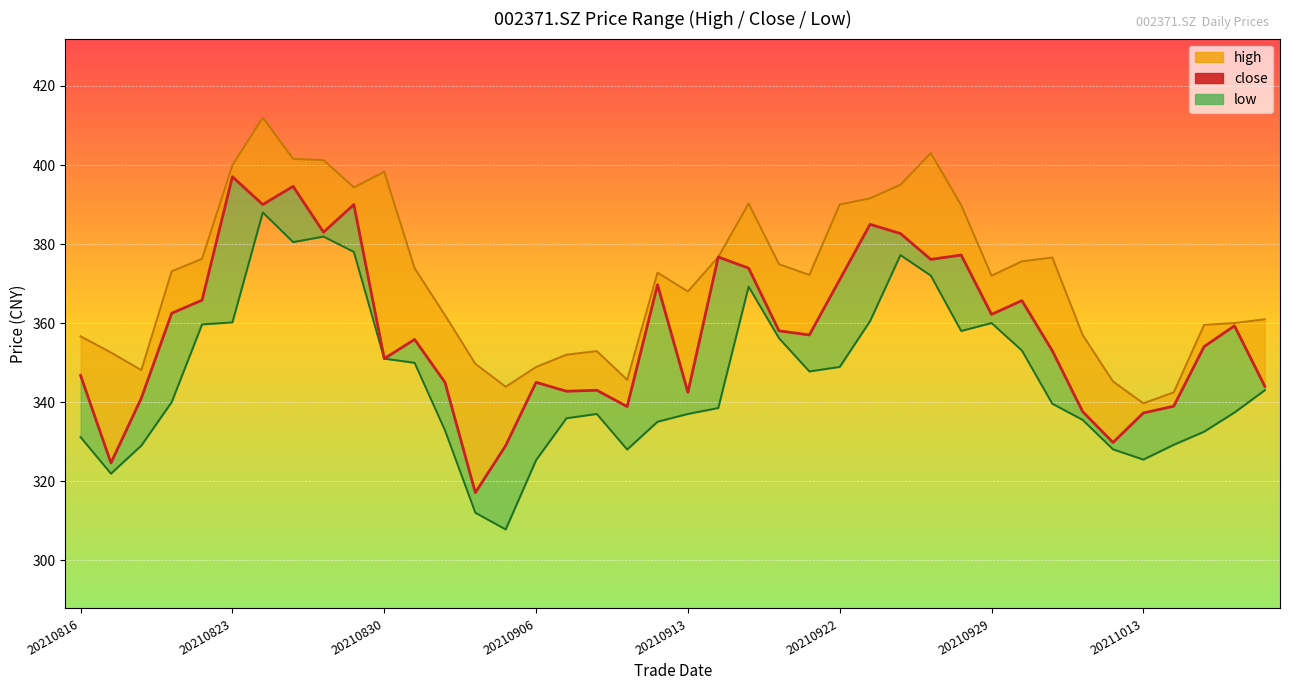

Where is high nearest to the value 375?

23